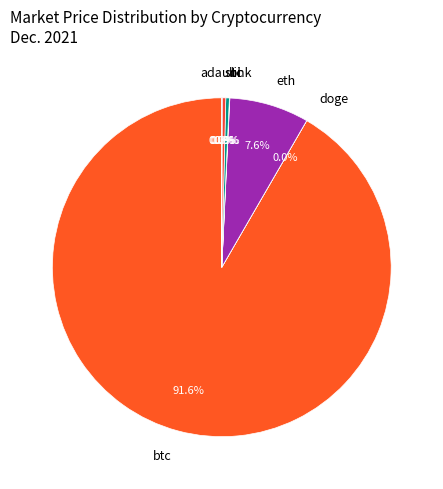

To the nearest percent, what is the combined percentage of eth and sol?

8%